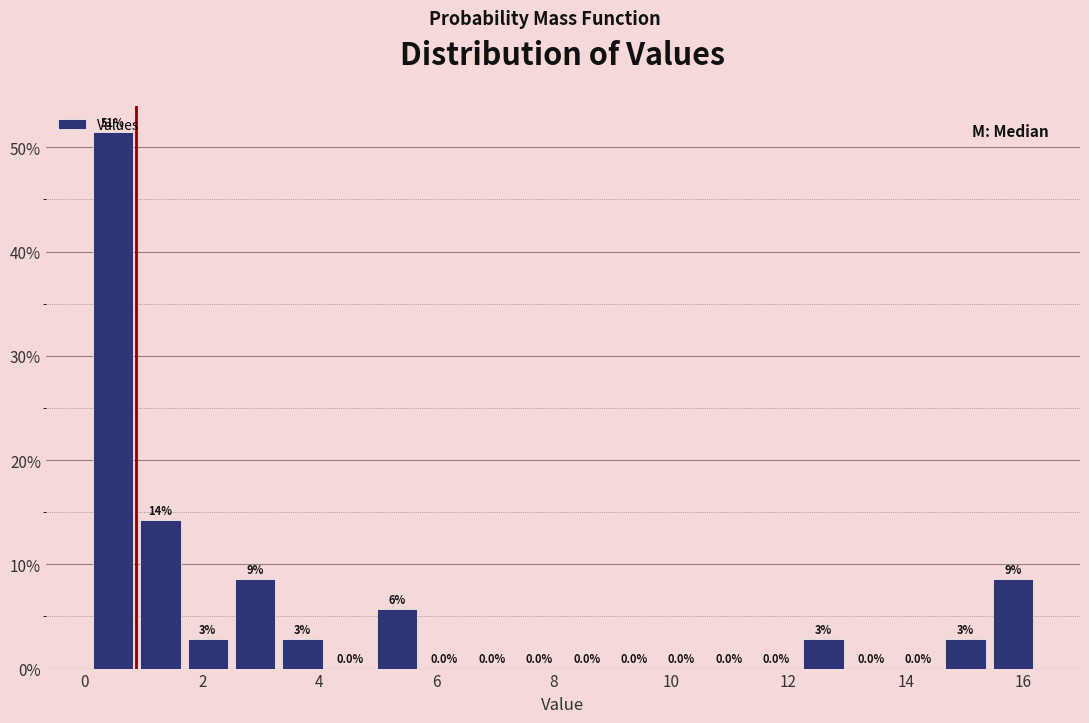

Over which range of the x-axis is the bar tallest?

0.0 to 0.8